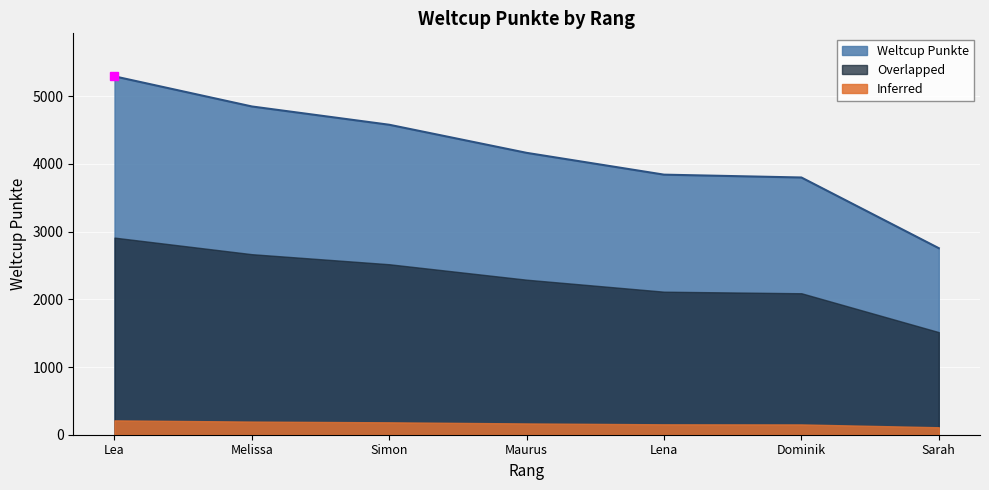

What is the label of the 6th point from the right?

Melissa